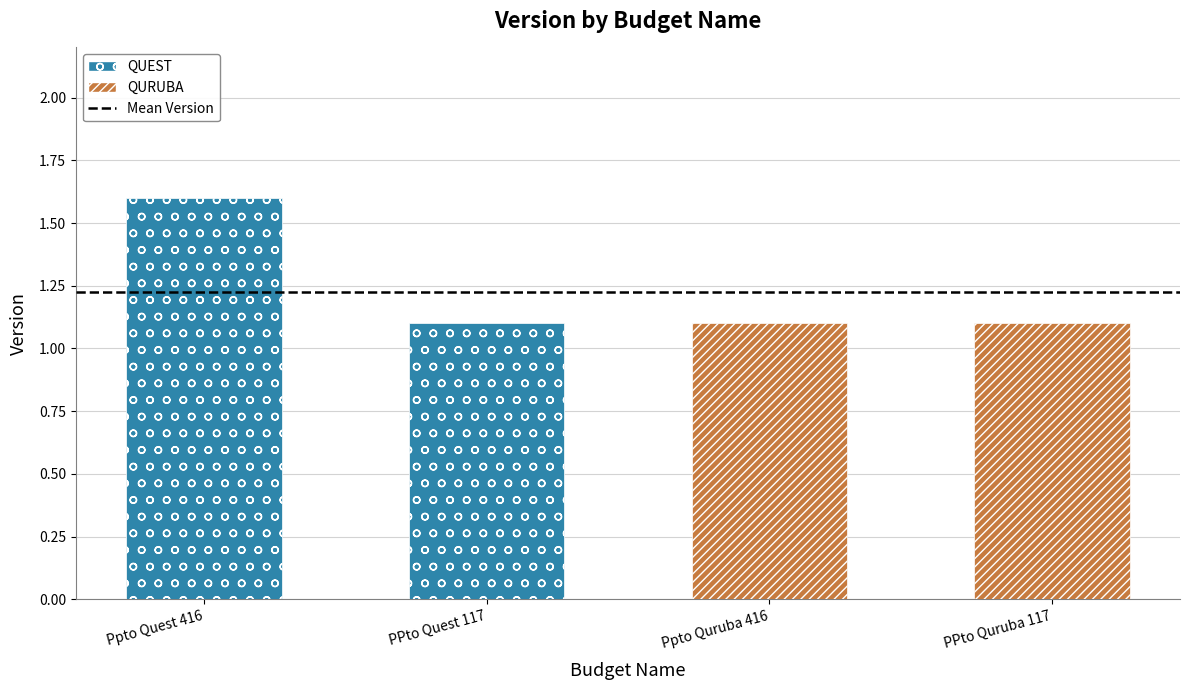

What is the average value?

1.2